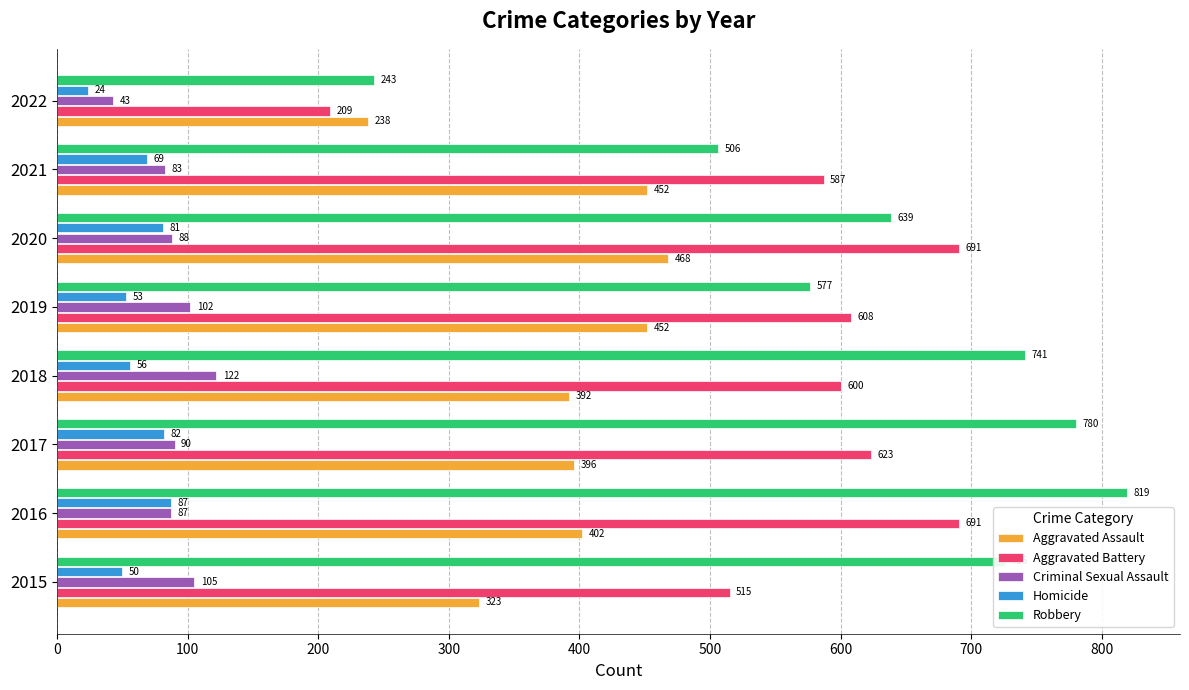

Count the number of data series in this chart.

5